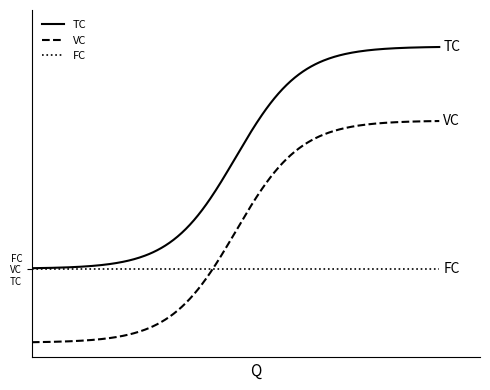

What is the value of the TC point at the 4th from the left?

4